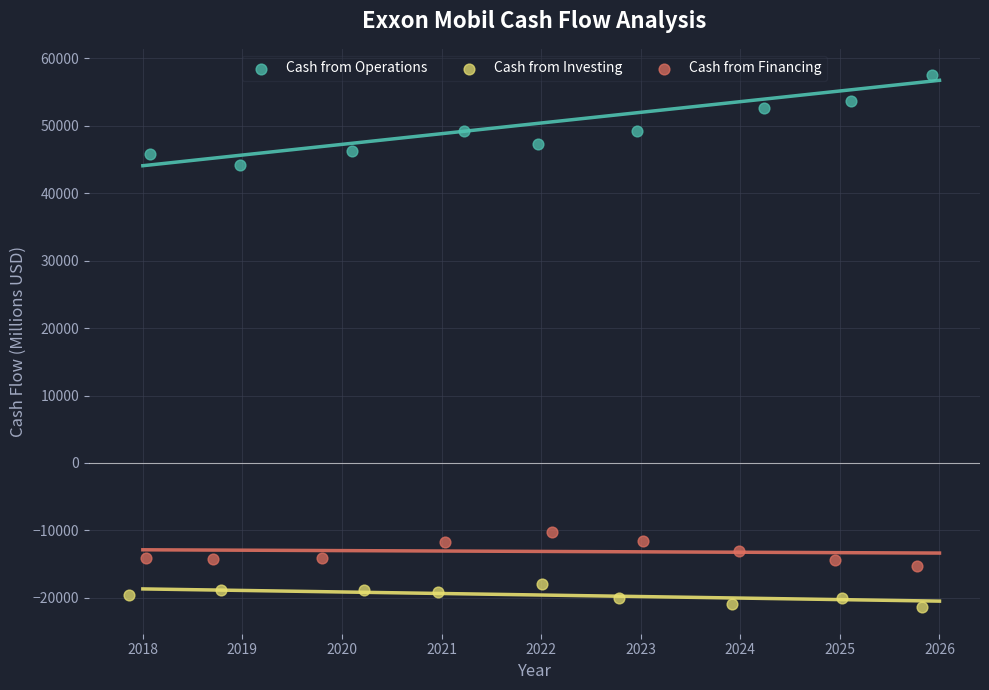

What are all the series names shown in the legend?

Cash from Operations, Cash from Investing, Cash from Financing